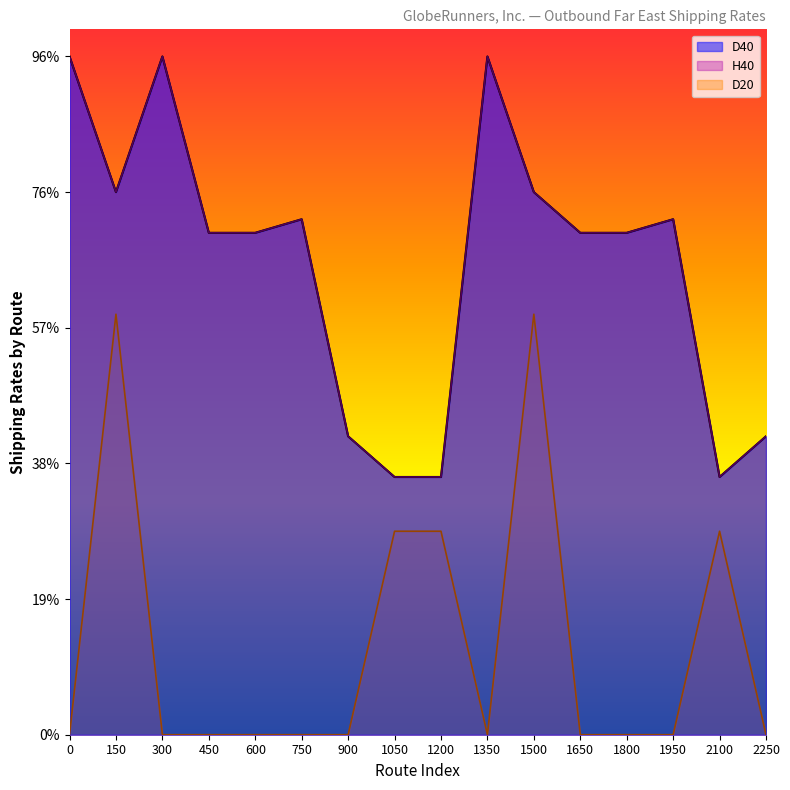

What is the difference between the maximum and minimum values in the D40 series?

1550